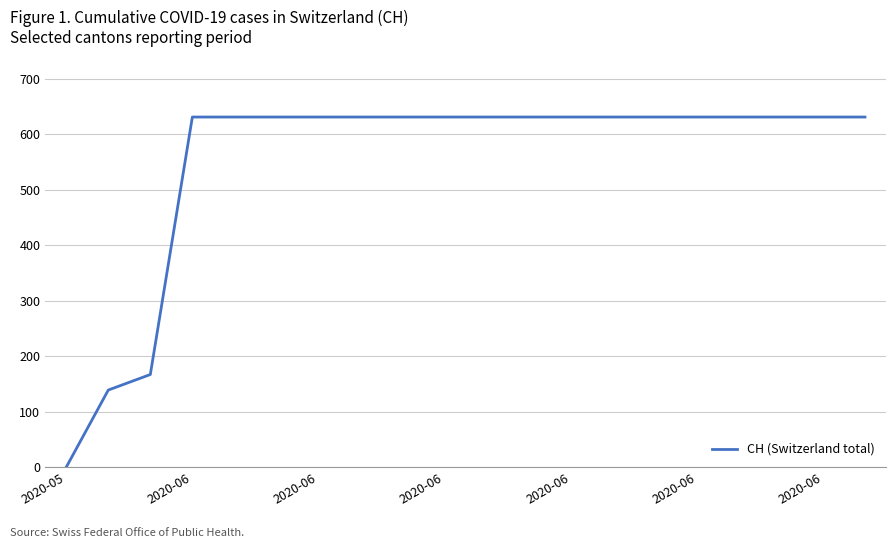

How many lines are shown in the chart?

1